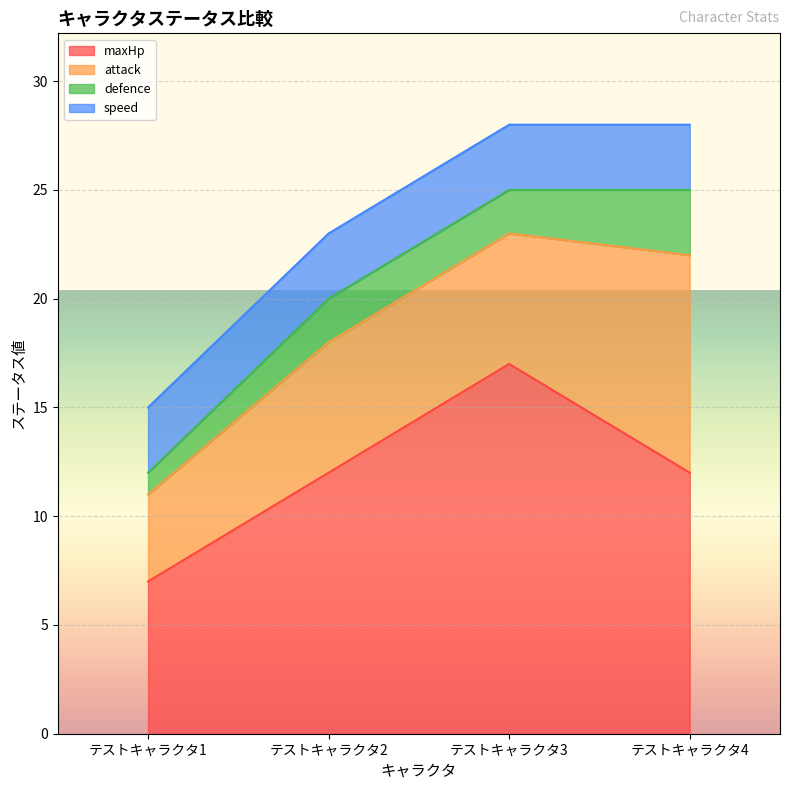

The value of defence at テストキャラクタ4 is 3. True or false?

True